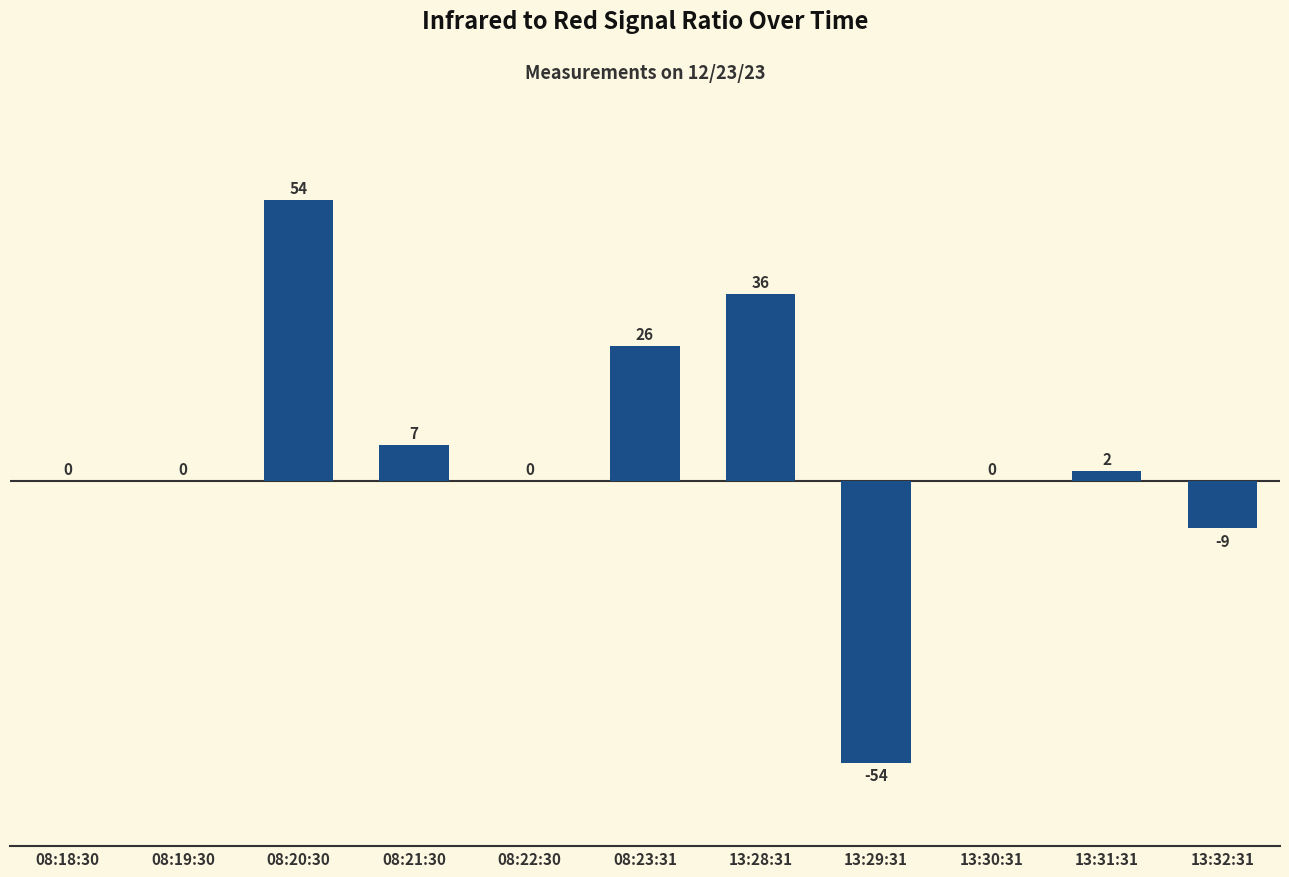

How many data points does each series have?

11